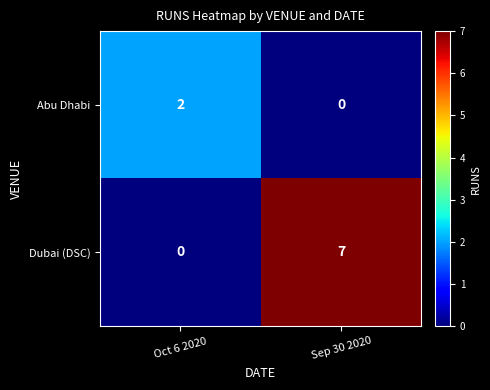

List the series in order of their peak value, highest first.

Dubai (DSC), Abu Dhabi